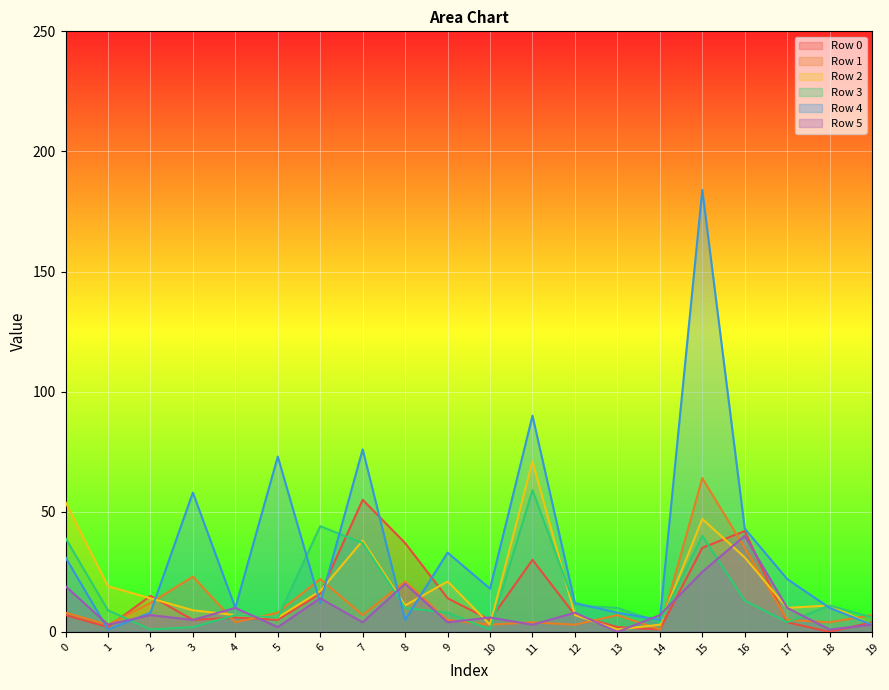

Which series changed the most between 2 and 16?

Row 4